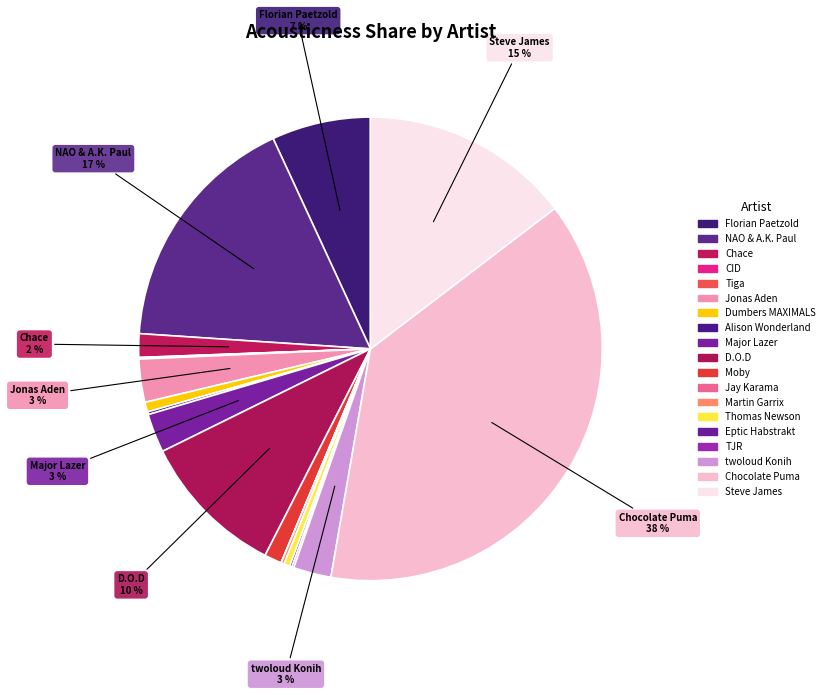

To the nearest percent, what is the difference between the Florian Paetzold and Steve James slice percentages?

8%